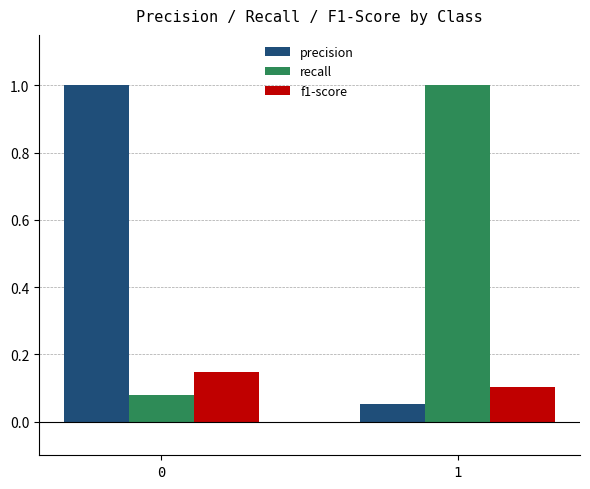

Is the value of precision at 0 greater than the value of recall at 0?

Yes